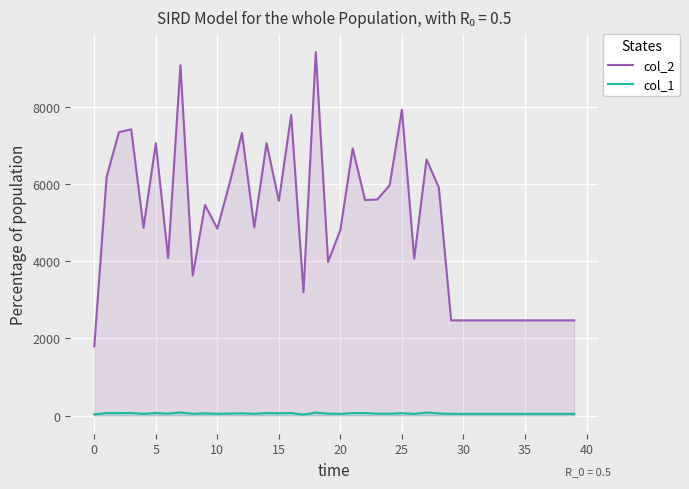

Does the chart display data point markers on the line(s)?

No